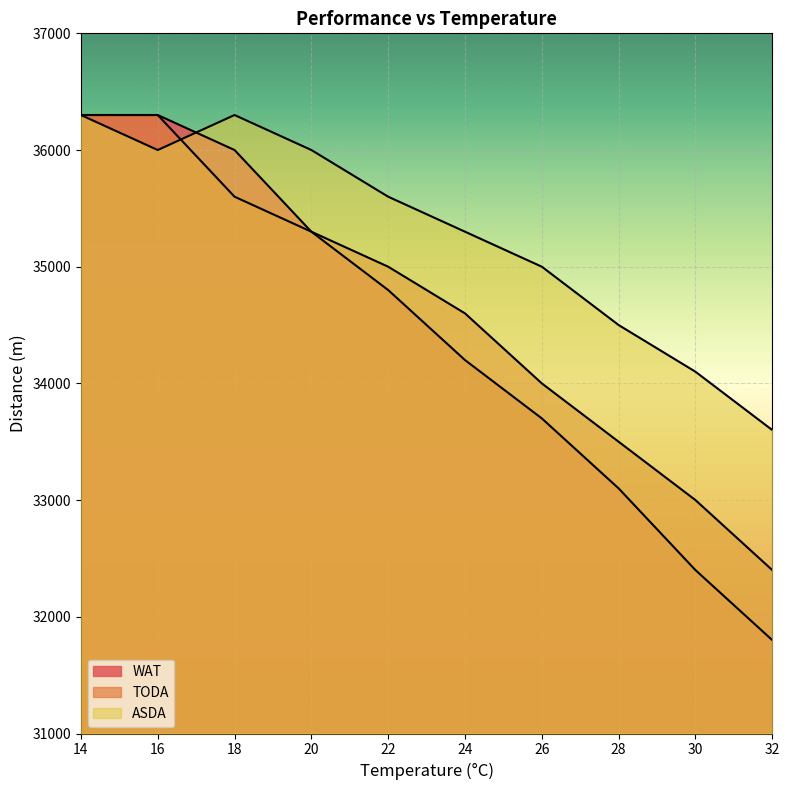

What is the minimum value shown in the chart?

31800